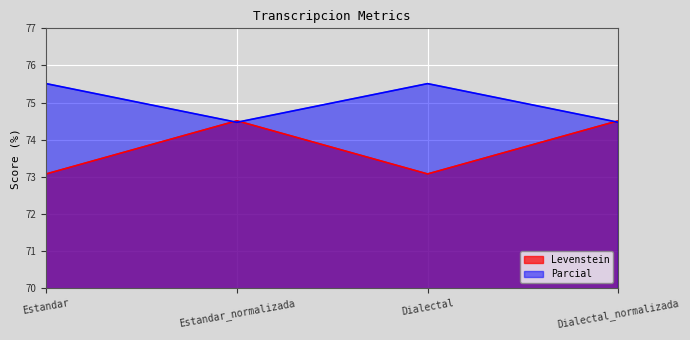

What are all the series names shown in the legend?

Levenstein, Parcial